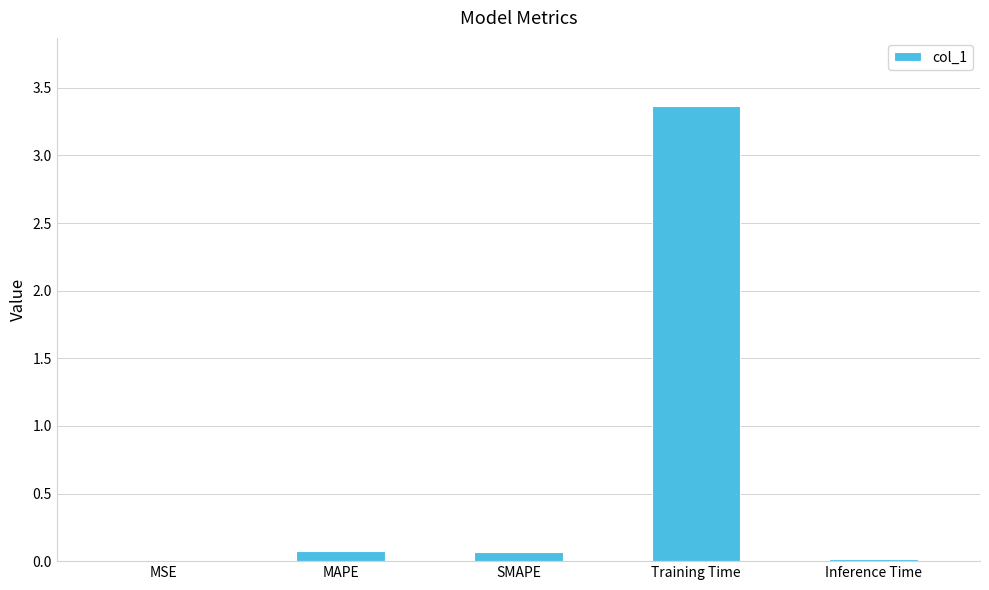

What is the maximum value shown in the chart?

3.4